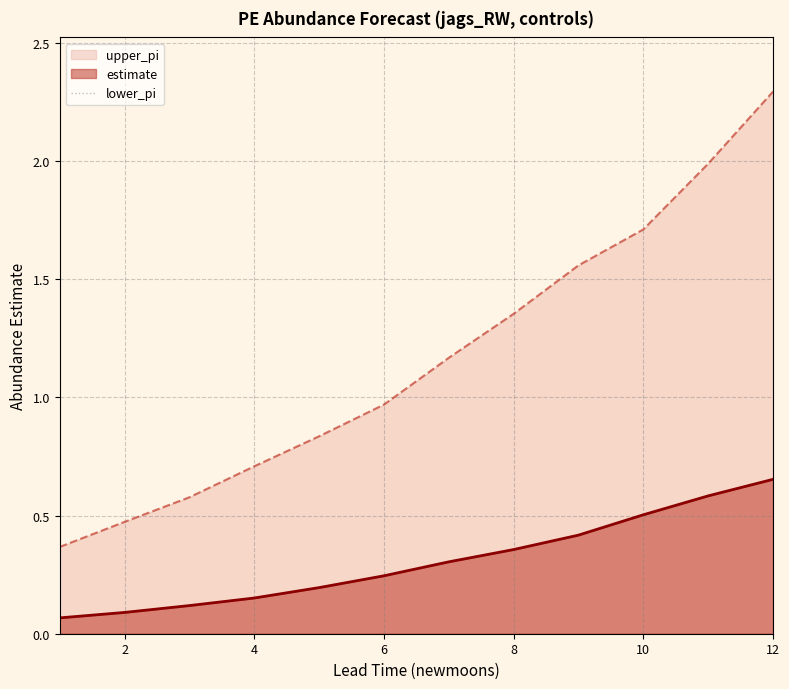

Which category has the highest value in the estimate series?

12